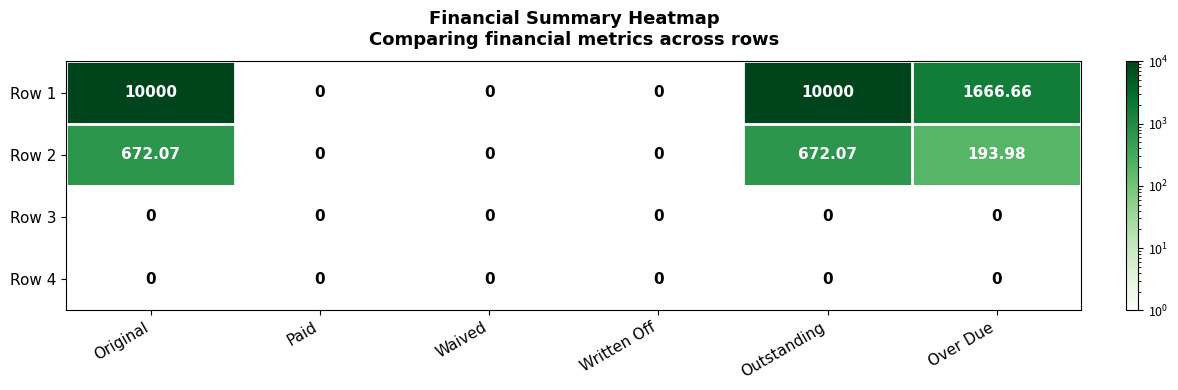

Which category has the lowest value across all series?

Over Due